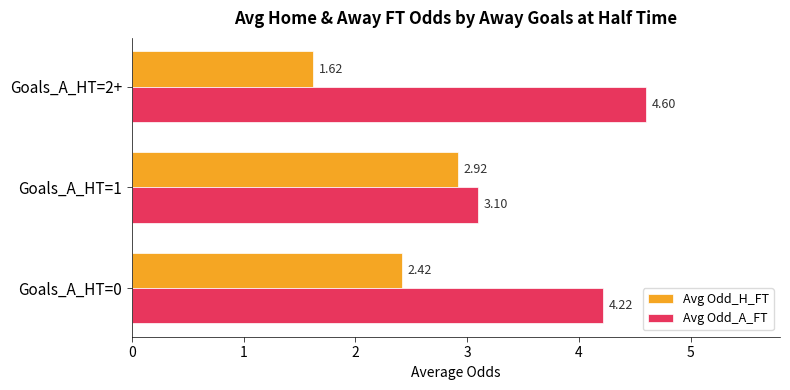

Which series changed the most between Goals_A_HT=0 and Goals_A_HT=1?

Avg Odd_A_FT